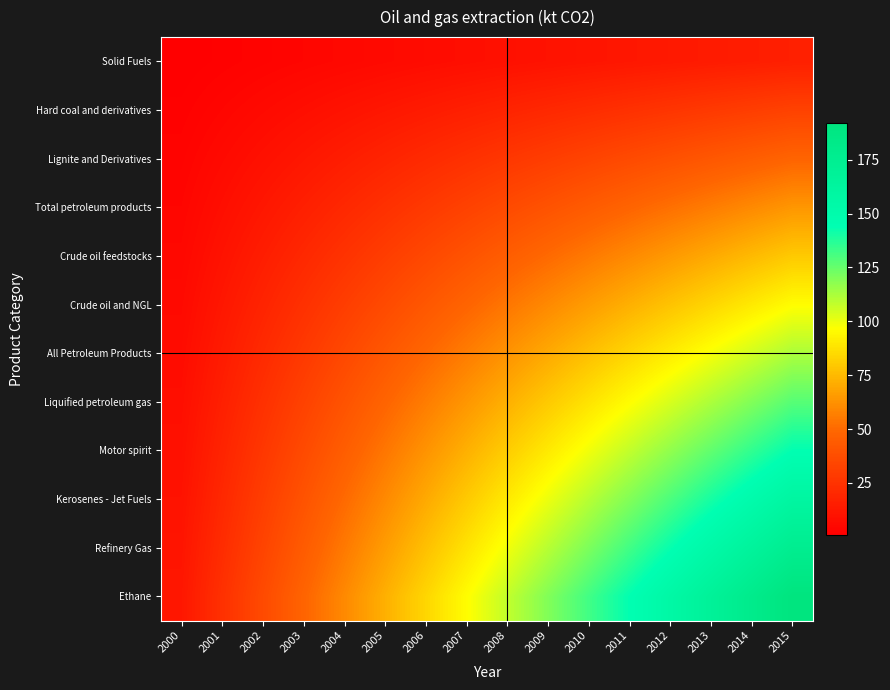

Reading left to right, transcribe all the data shown in this chart.

Solid Fuels: 2000=1	2001=2	2002=3	2003=4	2004=5	2005=6	2006=7	2007=8	2008=9	2009=10	2010=11	2011=12	2012=13	2013=14	2014=15	2015=16
Hard coal and derivatives: 2000=2	2001=4	2002=6	2003=8	2004=10	2005=12	2006=14	2007=16	2008=18	2009=20	2010=22	2011=24	2012=26	2013=28	2014=30	2015=32
Lignite and Derivatives: 2000=3	2001=6	2002=9	2003=12	2004=15	2005=18	2006=21	2007=24	2008=27	2009=30	2010=33	2011=36	2012=39	2013=42	2014=45	2015=48
Total petroleum products: 2000=4	2001=8	2002=12	2003=16	2004=20	2005=24	2006=28	2007=32	2008=36	2009=40	2010=44	2011=48	2012=52	2013=56	2014=60	2015=64
Crude oil feedstocks: 2000=5	2001=10	2002=15	2003=20	2004=25	2005=30	2006=35	2007=40	2008=45	2009=50	2010=55	2011=60	2012=65	2013=70	2014=75	2015=80
Crude oil and NGL: 2000=6	2001=12	2002=18	2003=24	2004=30	2005=36	2006=42	2007=48	2008=54	2009=60	2010=66	2011=72	2012=78	2013=84	2014=90	2015=96
All Petroleum Products: 2000=7	2001=14	2002=21	2003=28	2004=35	2005=42	2006=49	2007=56	2008=63	2009=70	2010=77	2011=84	2012=91	2013=98	2014=105	2015=112
Liquified petroleum gas: 2000=8	2001=16	2002=24	2003=32	2004=40	2005=48	2006=56	2007=64	2008=72	2009=80	2010=88	2011=96	2012=104	2013=112	2014=120	2015=128
Motor spirit: 2000=9	2001=18	2002=27	2003=36	2004=45	2005=54	2006=63	2007=72	2008=81	2009=90	2010=99	2011=108	2012=117	2013=126	2014=135	2015=144
Kerosenes - Jet Fuels: 2000=10	2001=20	2002=30	2003=40	2004=50	2005=60	2006=70	2007=80	2008=90	2009=100	2010=110	2011=120	2012=130	2013=140	2014=150	2015=160
Refinery Gas: 2000=11	2001=22	2002=33	2003=44	2004=55	2005=66	2006=77	2007=88	2008=99	2009=110	2010=121	2011=132	2012=143	2013=154	2014=165	2015=176
Ethane: 2000=12	2001=24	2002=36	2003=48	2004=60	2005=72	2006=84	2007=96	2008=108	2009=120	2010=132	2011=144	2012=156	2013=168	2014=180	2015=192